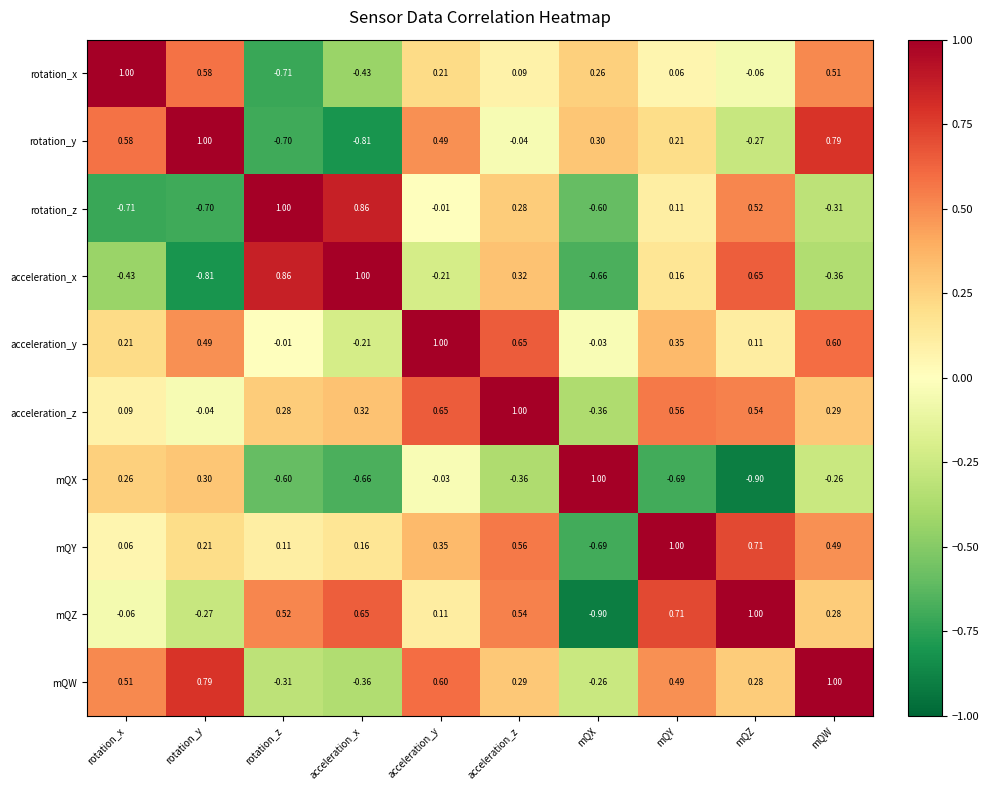

List the labels in order of acceleration_x value, largest first.

acceleration_x, rotation_z, mQZ, acceleration_z, mQY, acceleration_y, mQW, rotation_x, mQX, rotation_y